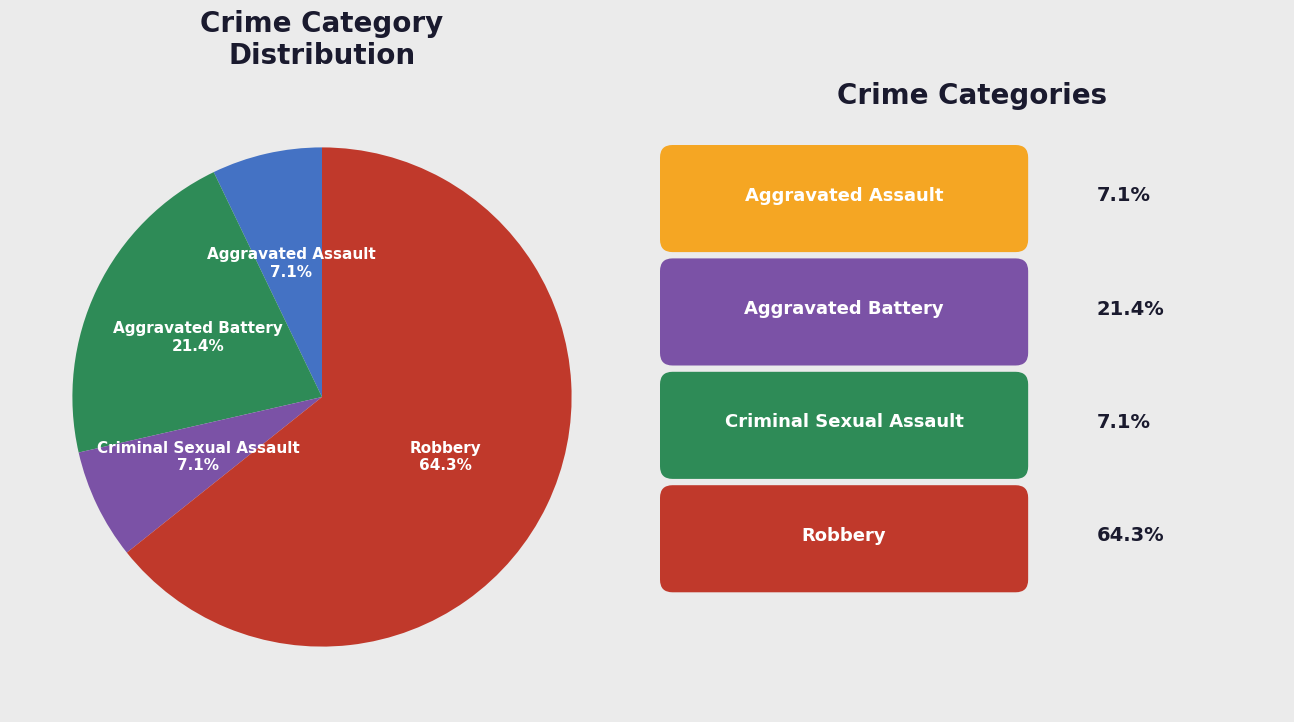

Does any single category account for the majority?

Yes